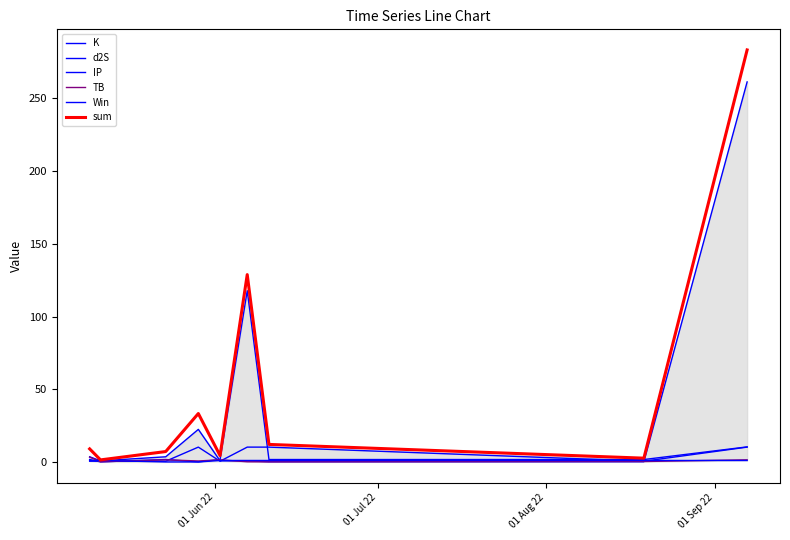

How many intersections are there between K and d2S?

2